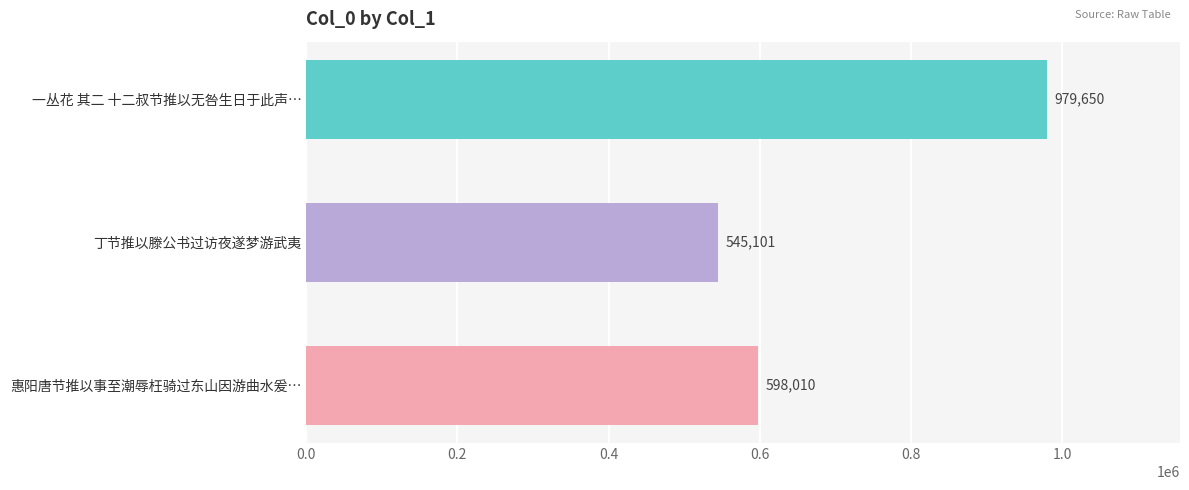

What is the value of the 2nd bar from the top?

545101